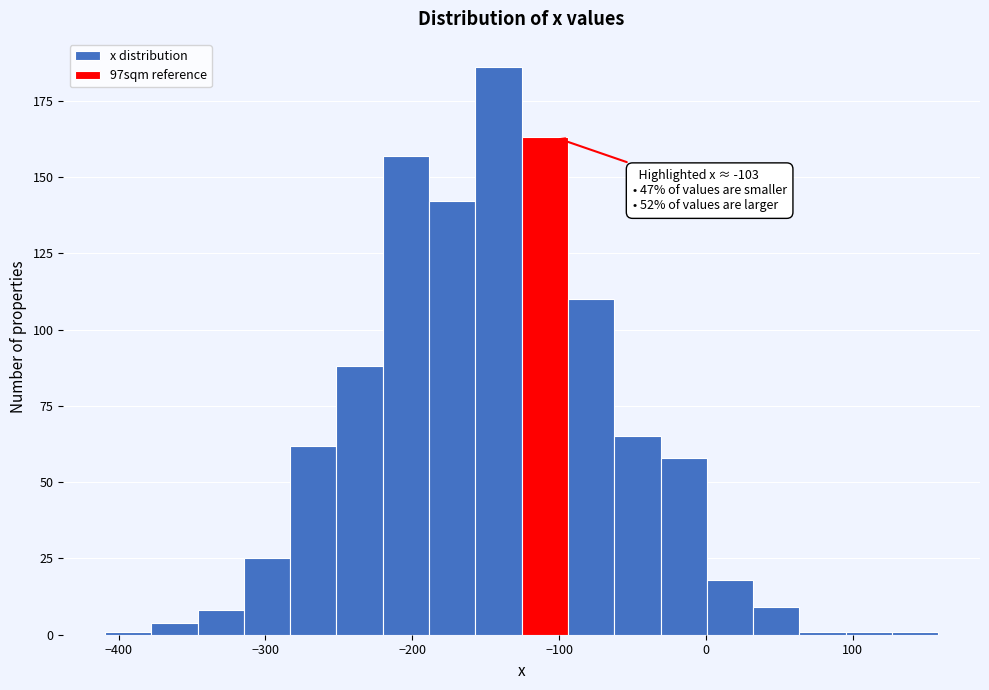

Around what value on the x-axis is the tallest bar? Give the approximate position of its centre, as read against the axis.

-140